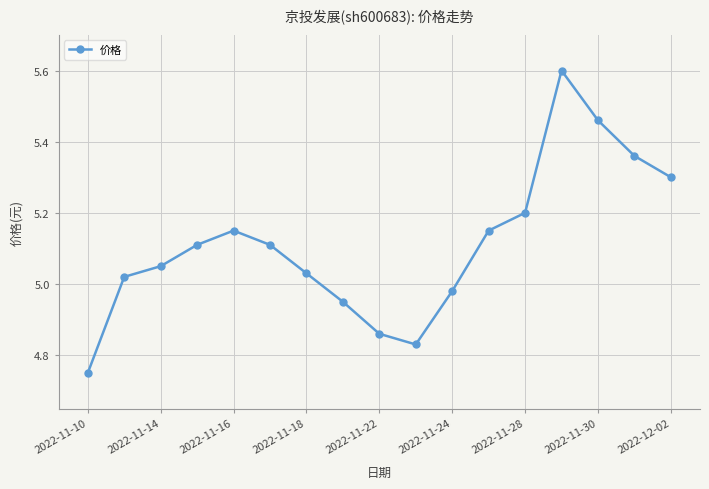

What is the greatest value displayed?

5.6